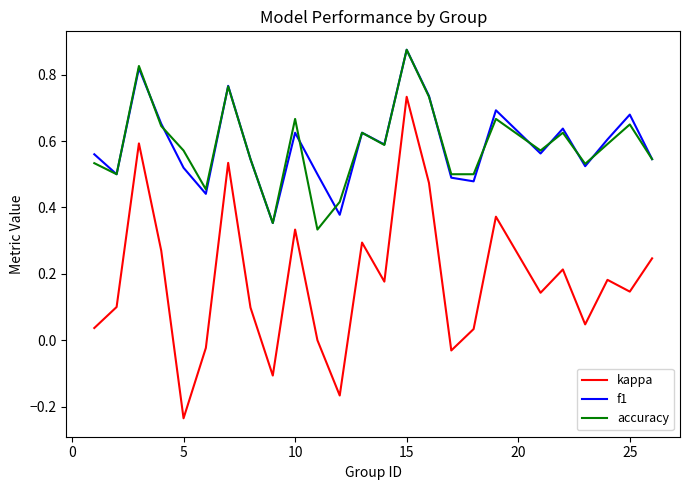

Which series has the largest range (max minus min)?

kappa